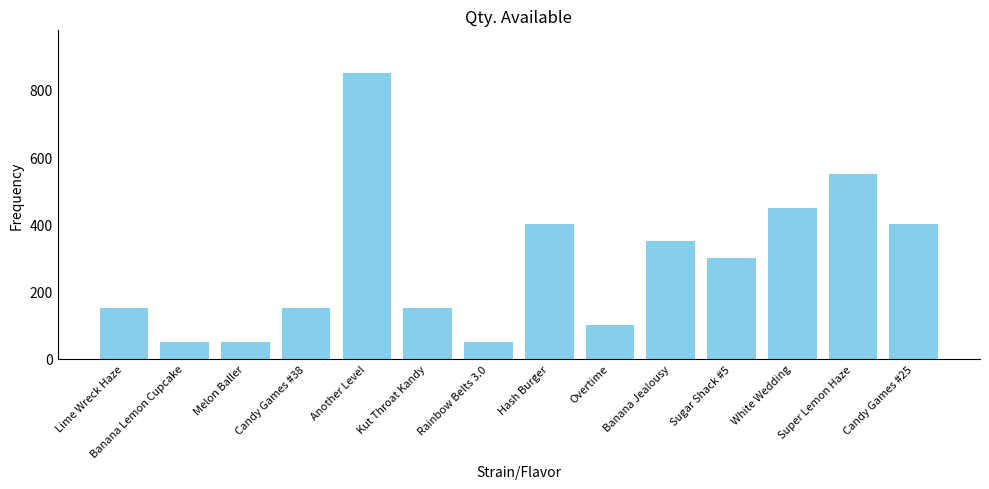

How many bars are there in total?

14